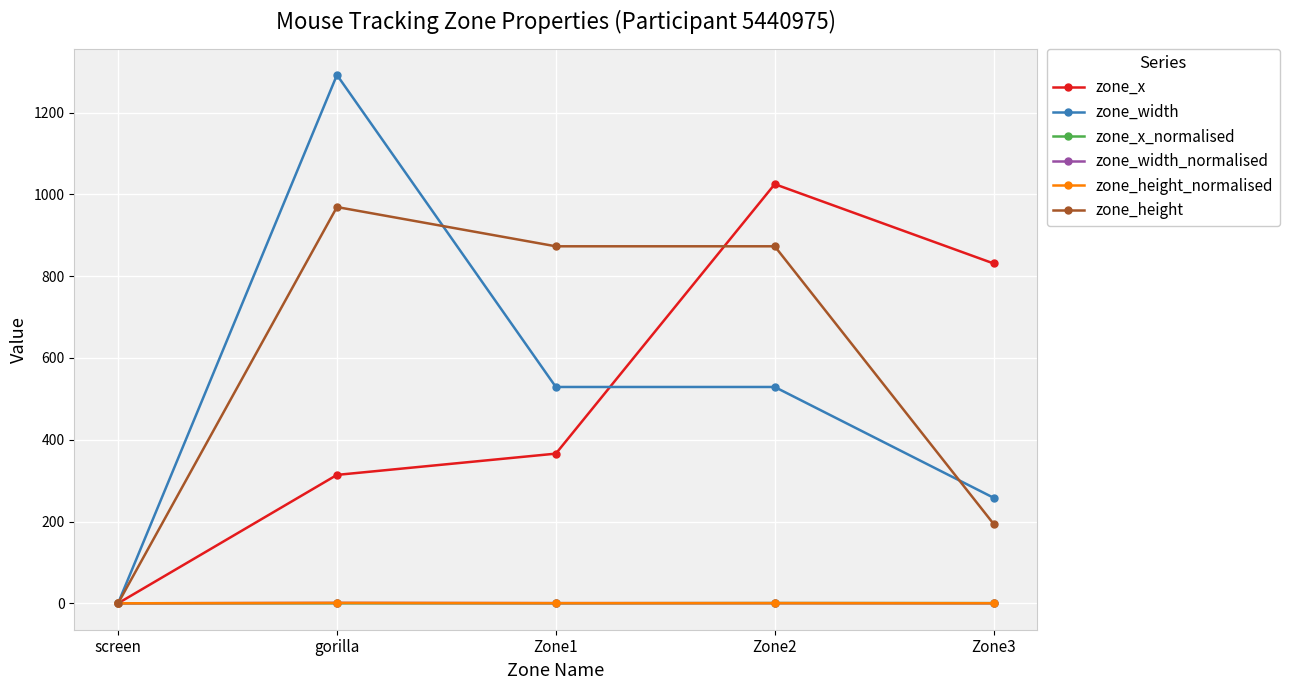

Does the chart have visible grid lines?

Yes